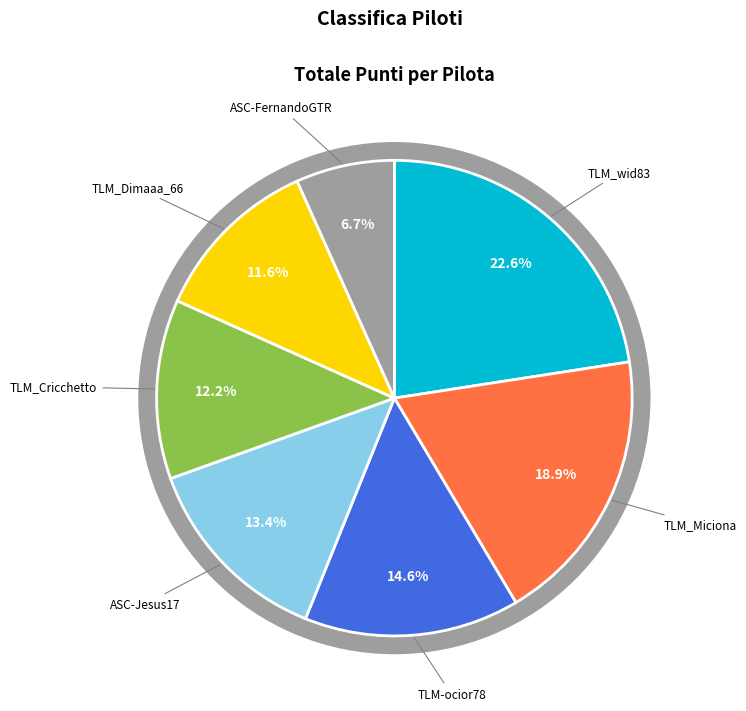

To the nearest percent, what portion does ASC-FernandoGTR represent?

7%